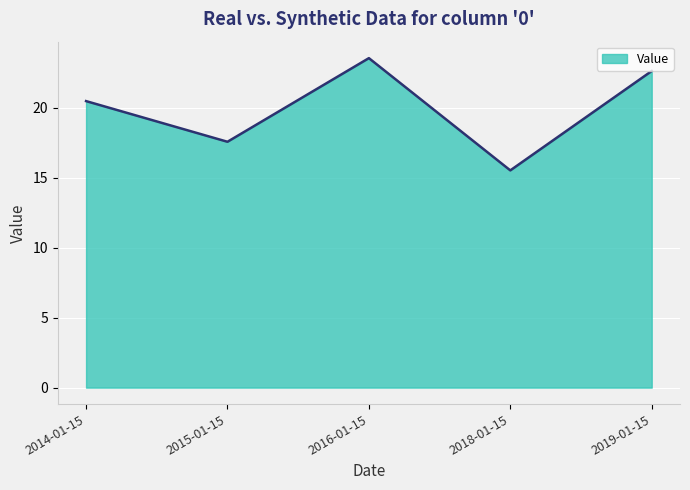

Which category has the highest value across all series?

2016-01-15